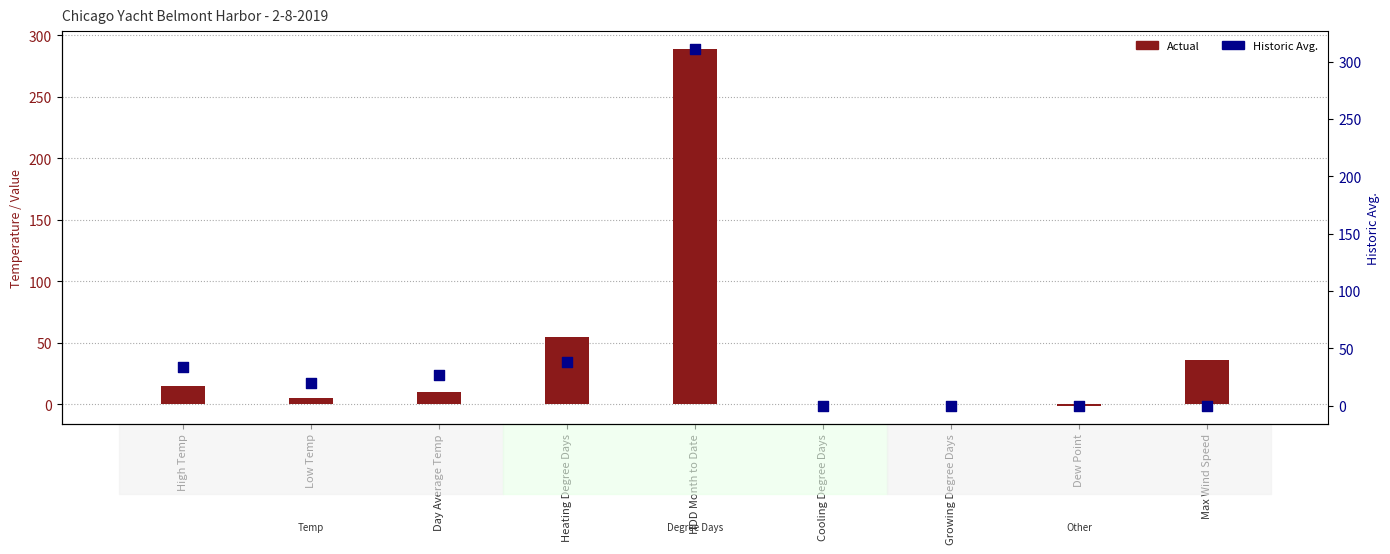

Which series contains the highest Y value?

Historic Avg.